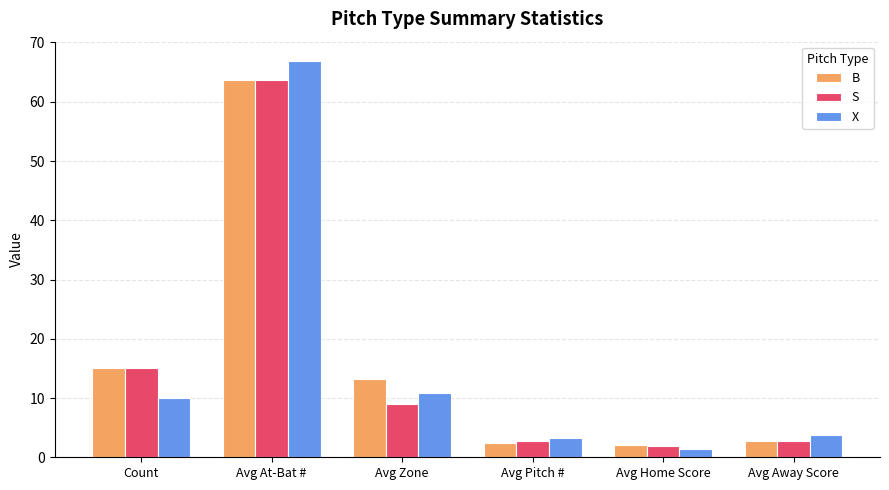

Which series has the largest range (max minus min)?

X